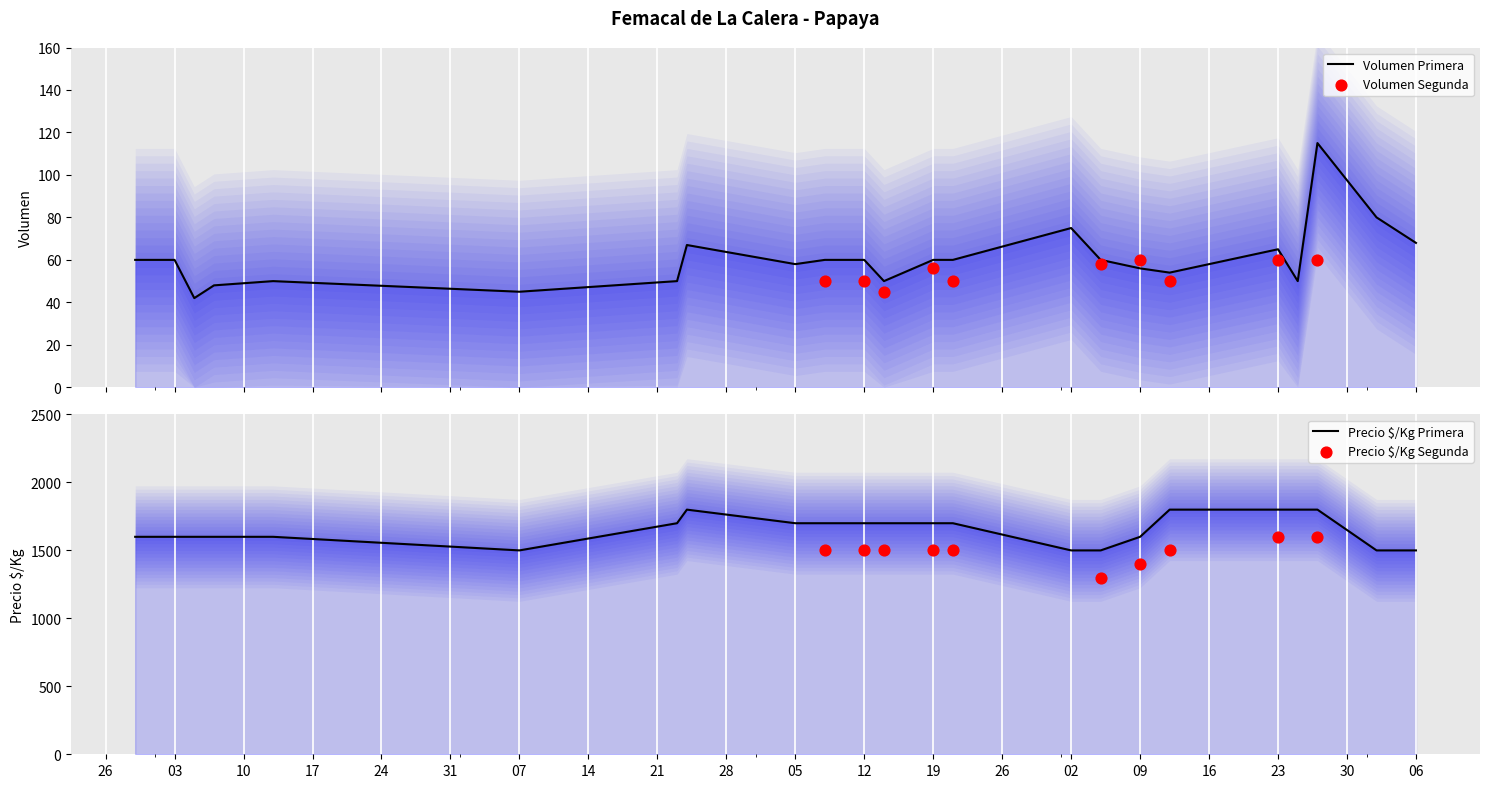

Which series reaches the maximum Y coordinate?

Precio $/Kg Primera